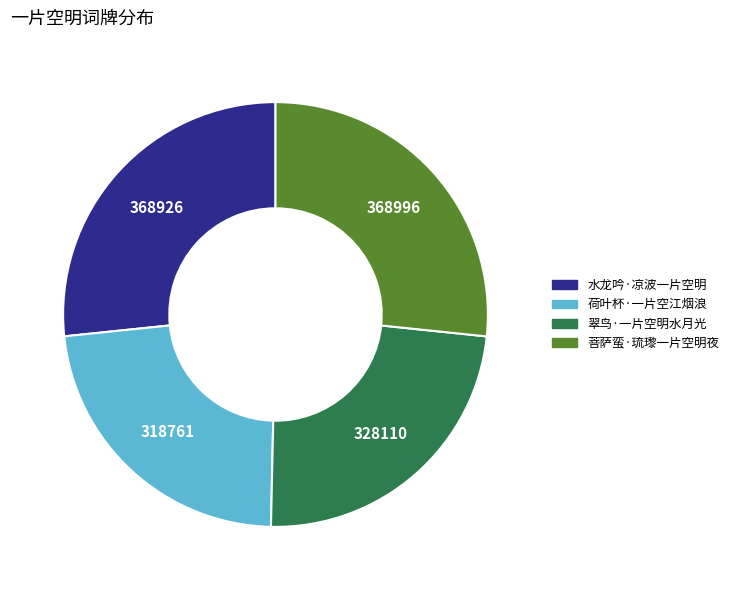

Do 翠鸟·一片空明水月光 and 荷叶杯·一片空江烟浪 together represent more than half of the pie?

No